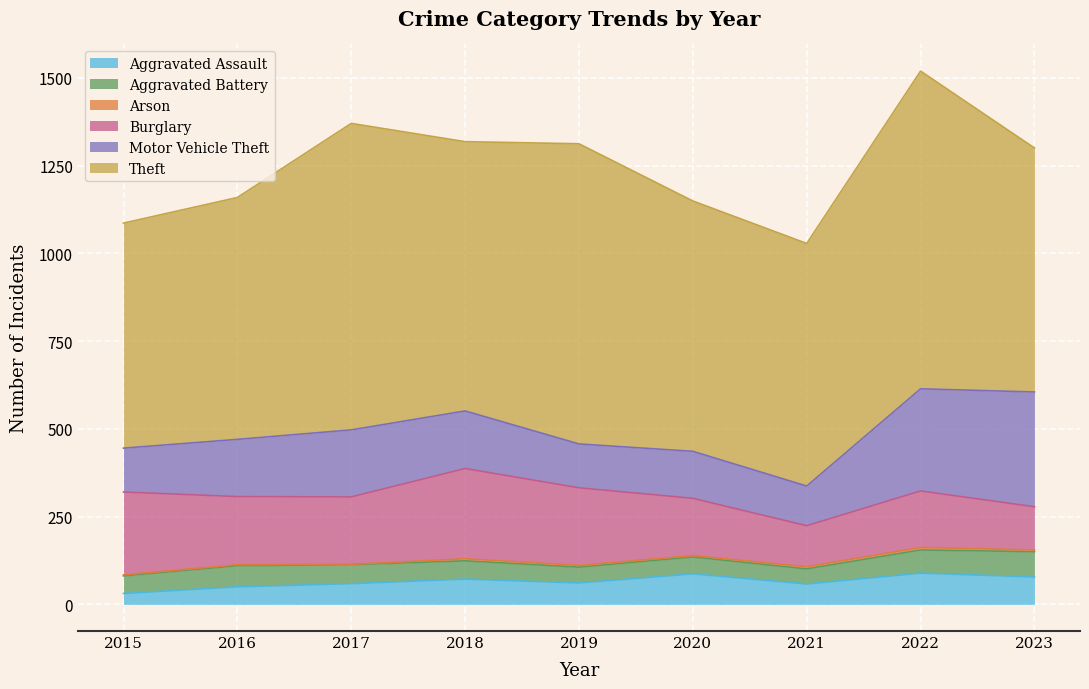

What are all the series names shown in the legend?

Aggravated Assault, Aggravated Battery, Arson, Burglary, Motor Vehicle Theft, Theft